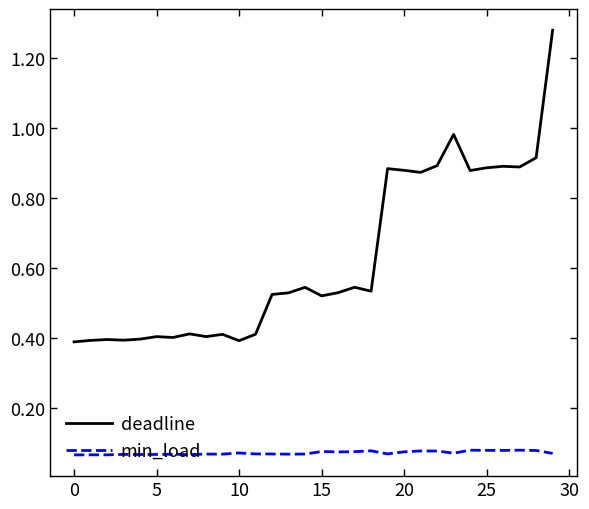

List the series in order of their peak value, lowest first.

min_load, deadline